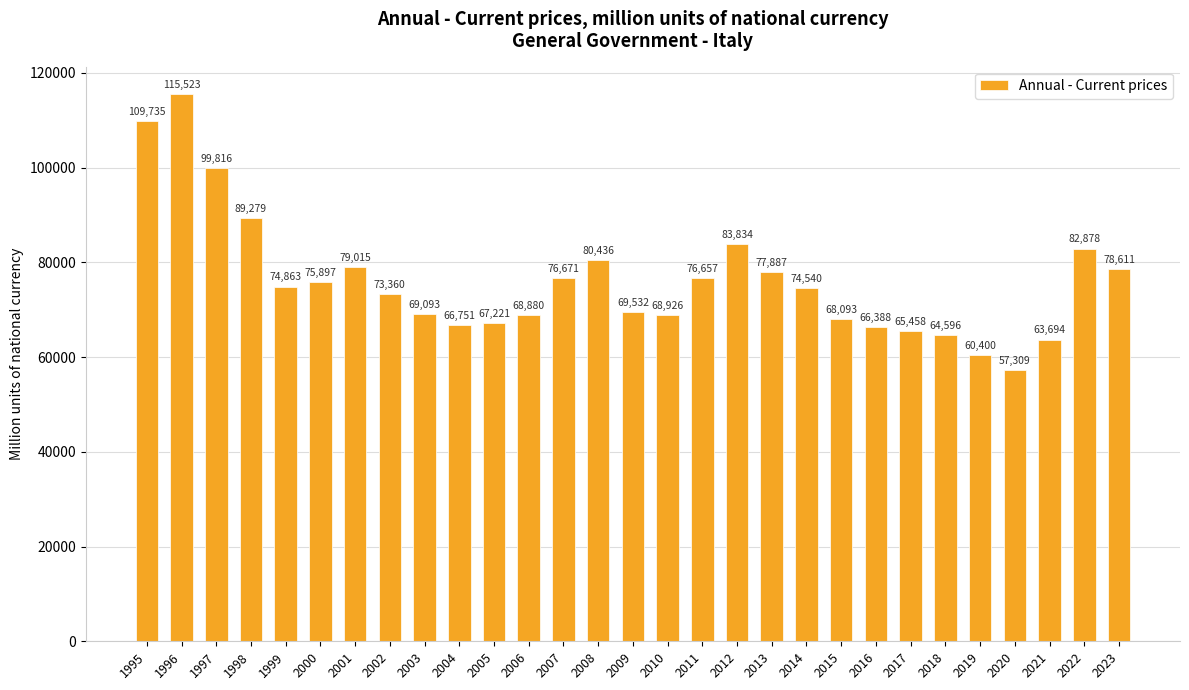

What is the average value?

76046